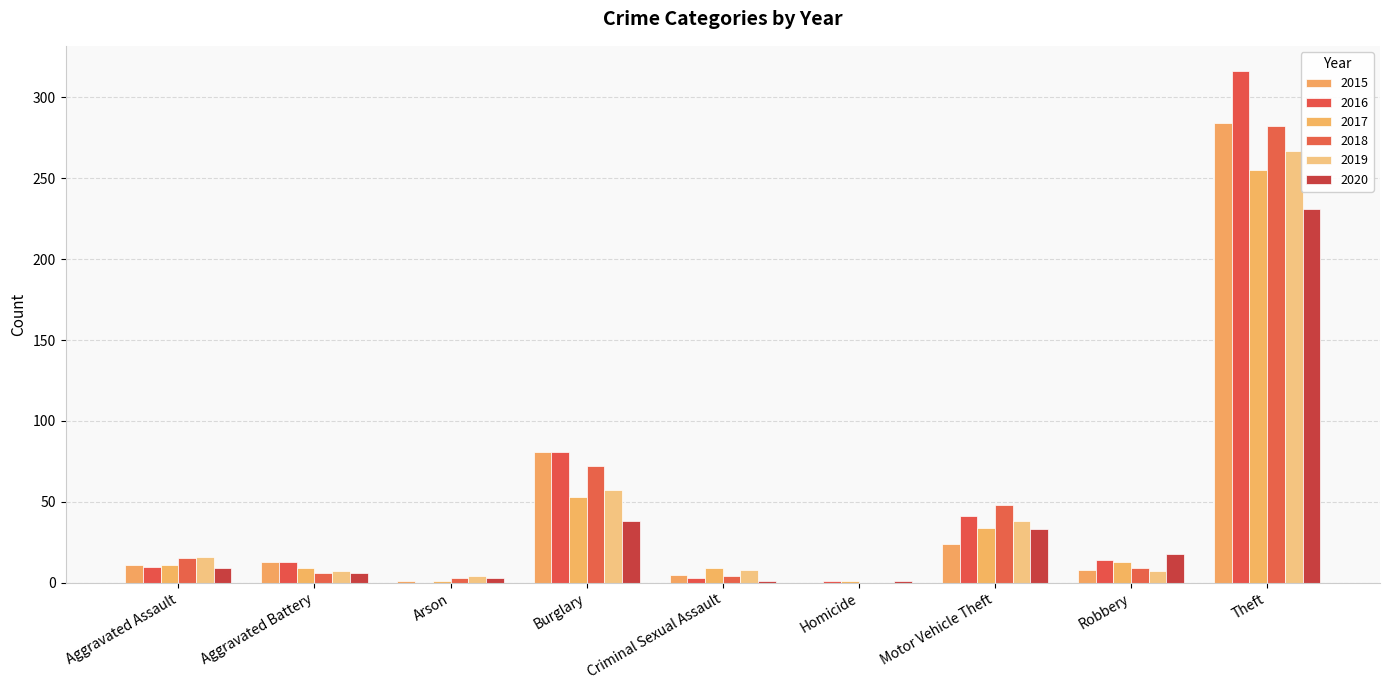

What are all the series names shown in the legend?

2015, 2016, 2017, 2018, 2019, 2020